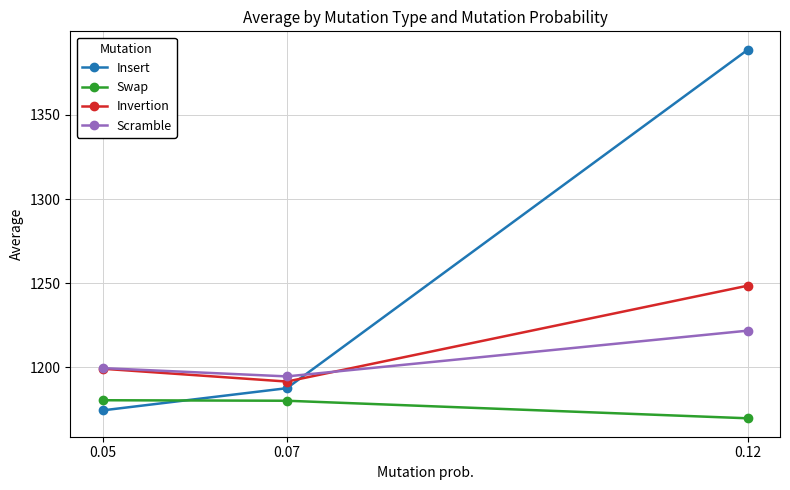

Read the Swap value at 0.12.

1169.7